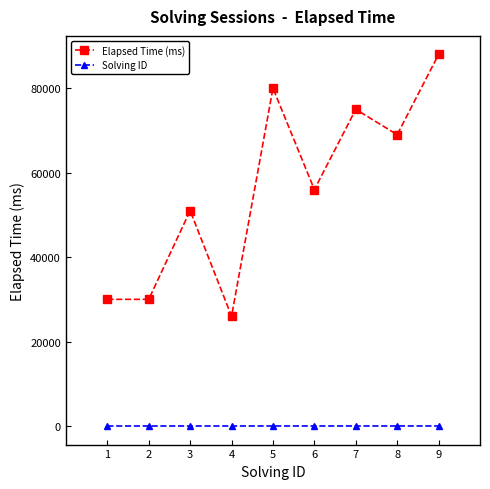

List the series in order of their peak value, highest first.

Elapsed Time (ms), Solving ID